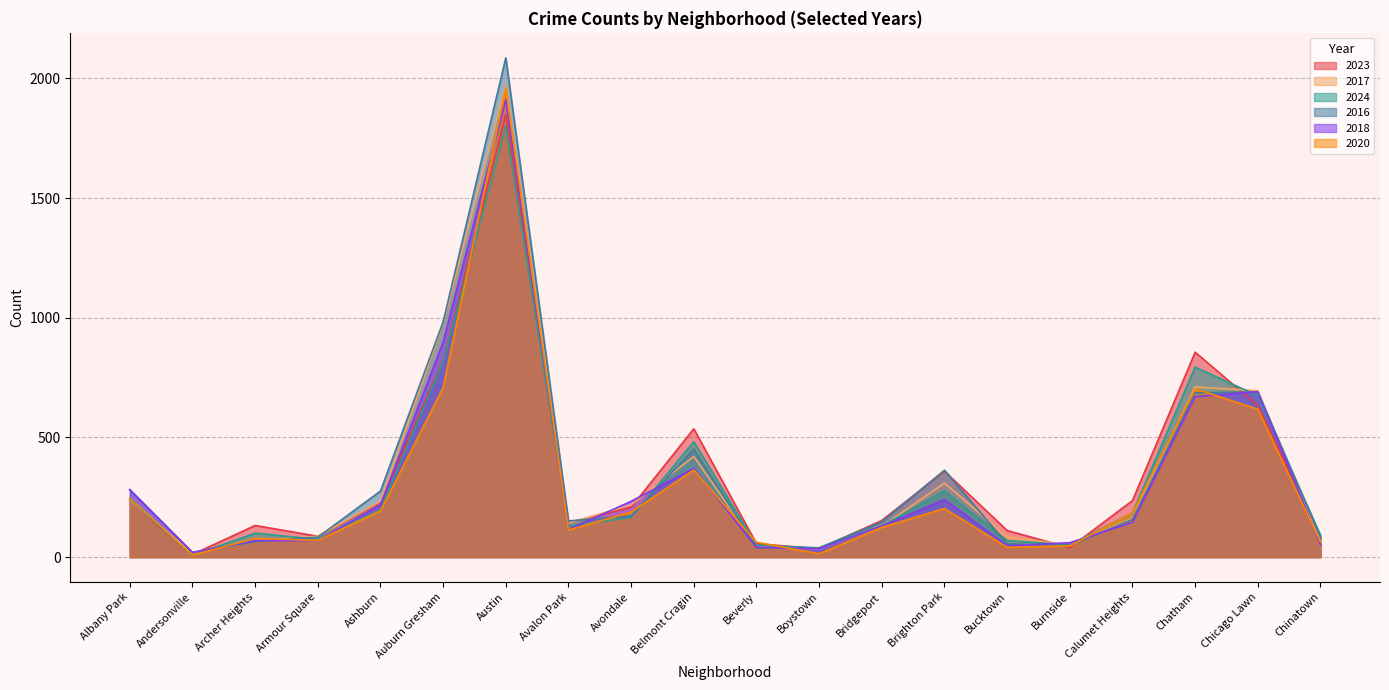

Rank the series by their maximum value, from highest to lowest.

2016, 2017, 2020, 2018, 2023, 2024